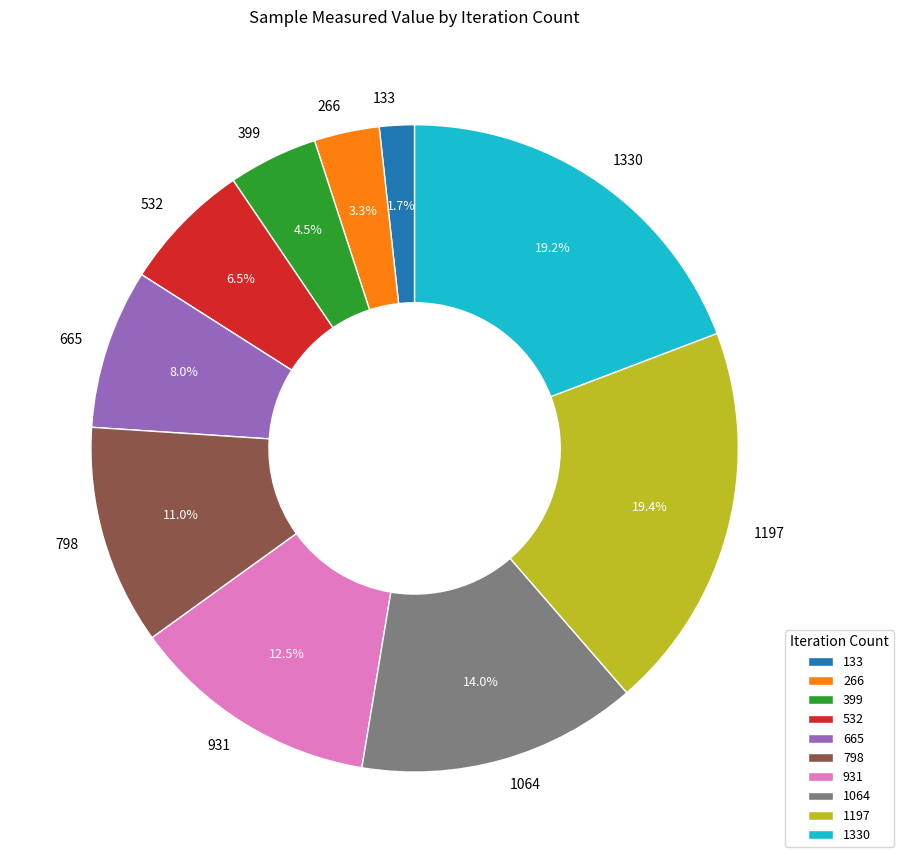

Does 665 account for over 50% of the chart?

No